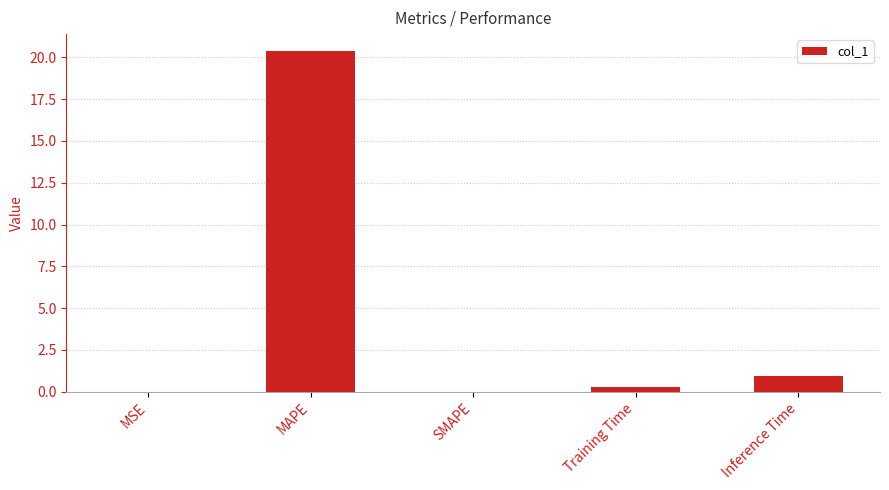

What is the greatest value displayed?

20.4